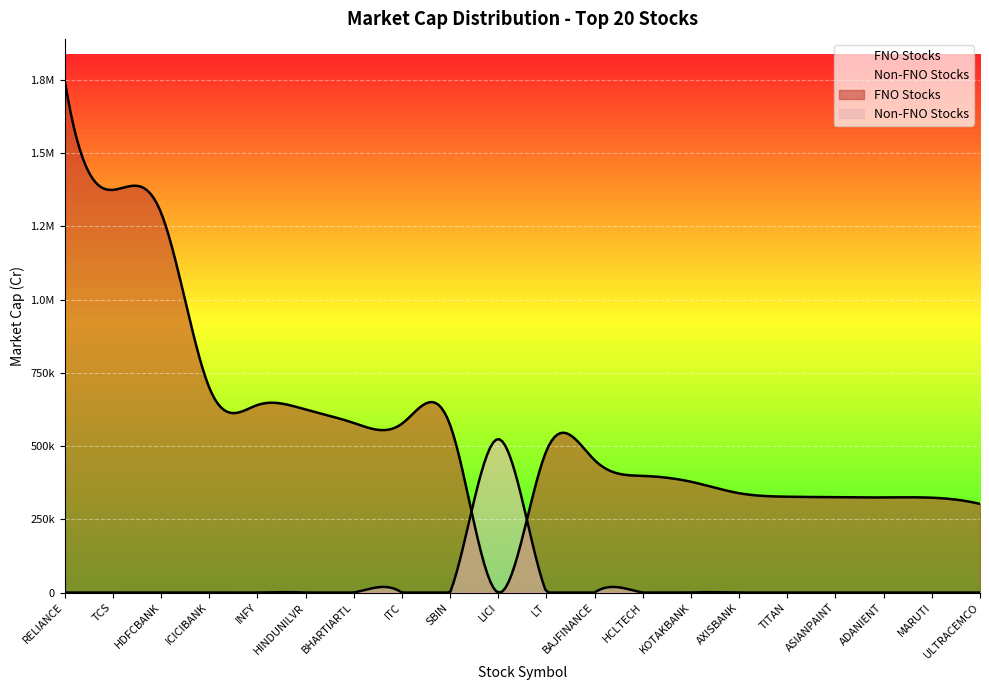

Where does the data first go above 524058?

RELIANCE